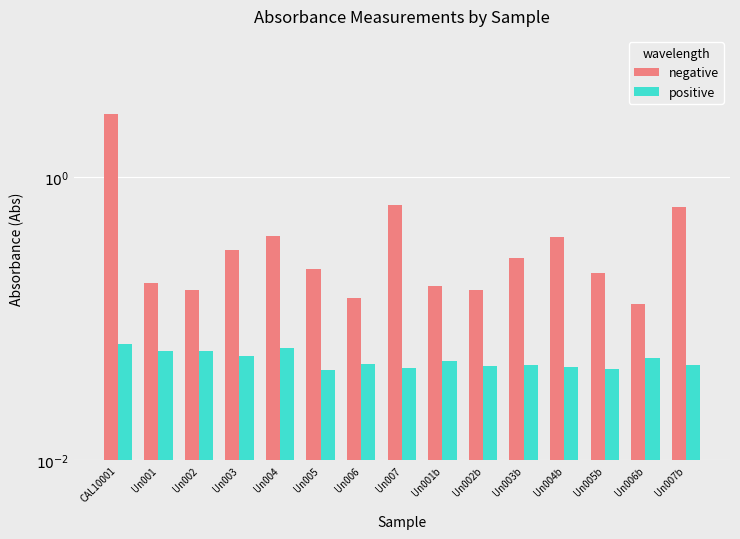

At which label is positive closest to 0?

Un005